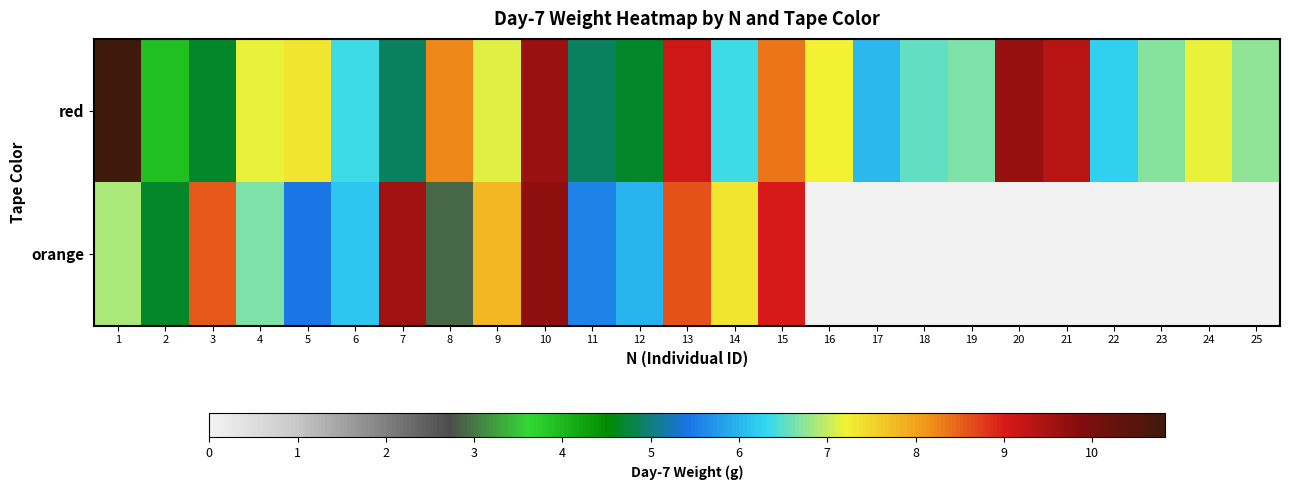

Rank the series by their average value, from highest to lowest.

red, orange